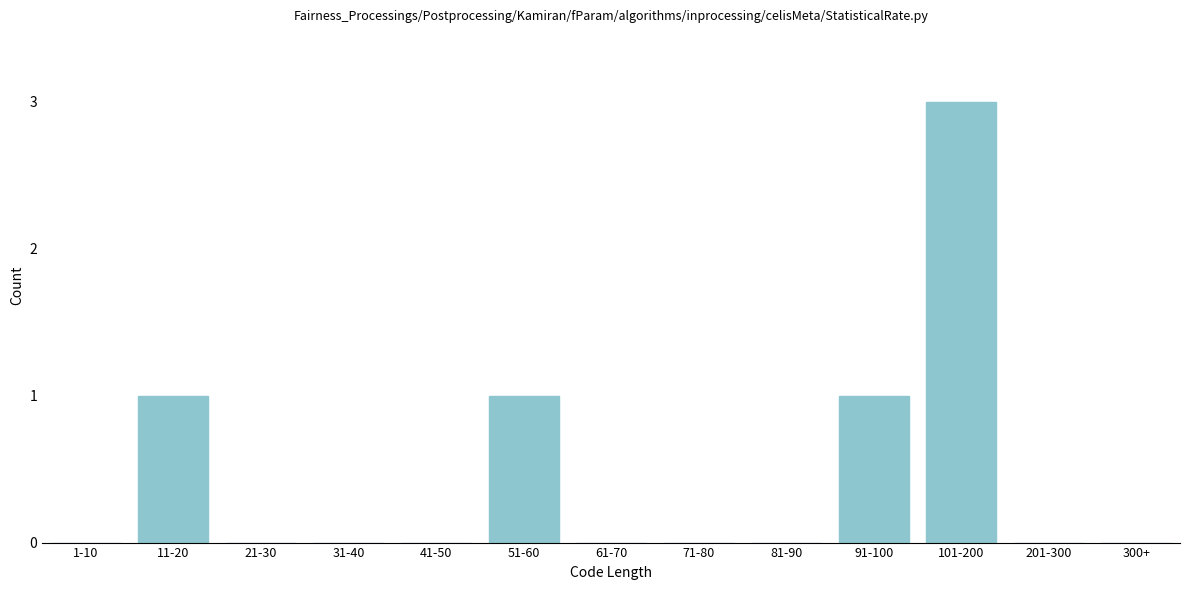

Reading left to right, list all the values displayed in this chart.

1-10=0	11-20=1	21-30=0	31-40=0	41-50=0	51-60=1	61-70=0	71-80=0	81-90=0	91-100=1	101-200=3	201-300=0	300+=0